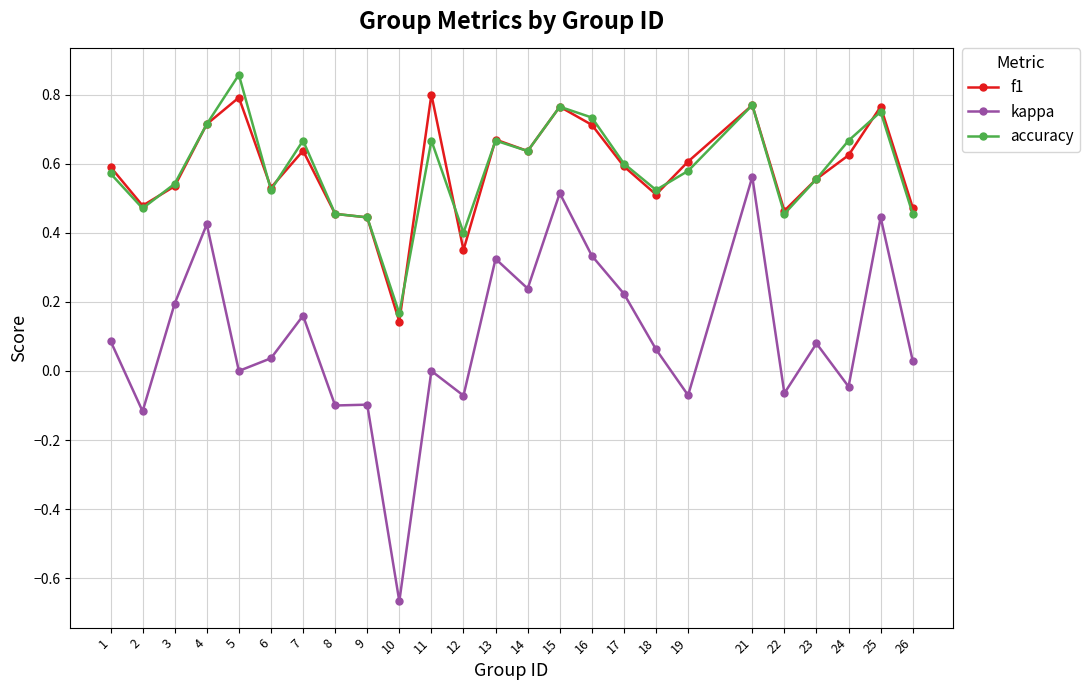

At how many categories does at least one series exceed 0?

25